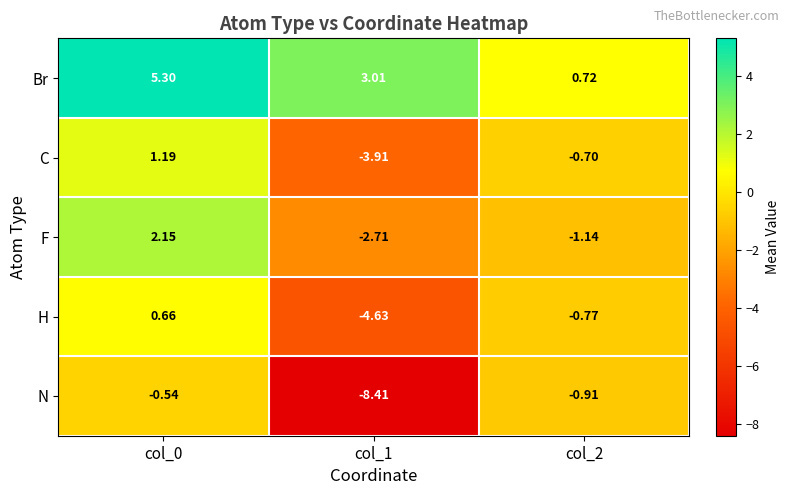

What is the total value across all series at col_2?

-2.8